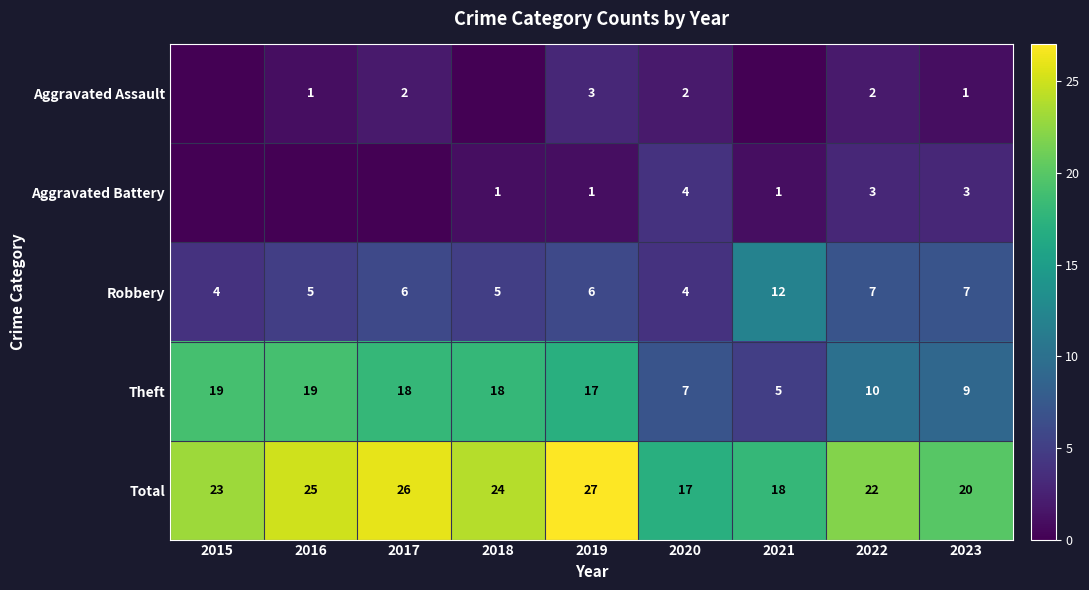

Is the value of Total at 2020 greater than the value of Theft at 2020?

Yes